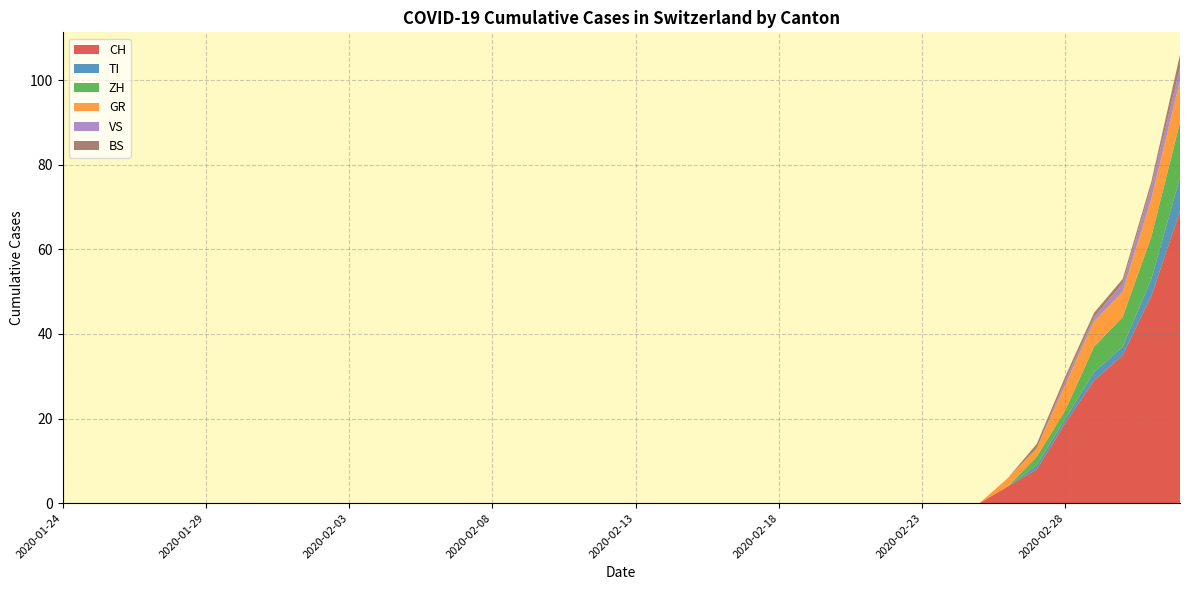

Reading left to right, transcribe all the data shown in this chart.

CH: 0	0	0	0	0	0	0	0	0	0	0	0	0	0	0	0	0	0	0	0	0	0	0	0	0	0	0	0	0	0	0	0	0	4	8	19	29	35	49	69
TI: 0	0	0	0	0	0	0	0	0	0	0	0	0	0	0	0	0	0	0	0	0	0	0	0	0	0	0	0	0	0	0	0	0	0	1	1	2	2	4	8
ZH: 0	0	0	0	0	0	0	0	0	0	0	0	0	0	0	0	0	0	0	0	0	0	0	0	0	0	0	0	0	0	0	0	0	0	2	2	6	7	10	13
GR: 0	0	0	0	0	0	0	0	0	0	0	0	0	0	0	0	0	0	0	0	0	0	0	0	0	0	0	0	0	0	0	0	0	2	2	6	6	6	9	10
VS: 0	0	0	0	0	0	0	0	0	0	0	0	0	0	0	0	0	0	0	0	0	0	0	0	0	0	0	0	0	0	0	0	0	0	0	1	1	2	3	3
BS: 0	0	0	0	0	0	0	0	0	0	0	0	0	0	0	0	0	0	0	0	0	0	0	0	0	0	0	0	0	0	0	0	0	0	1	1	1	1	1	3